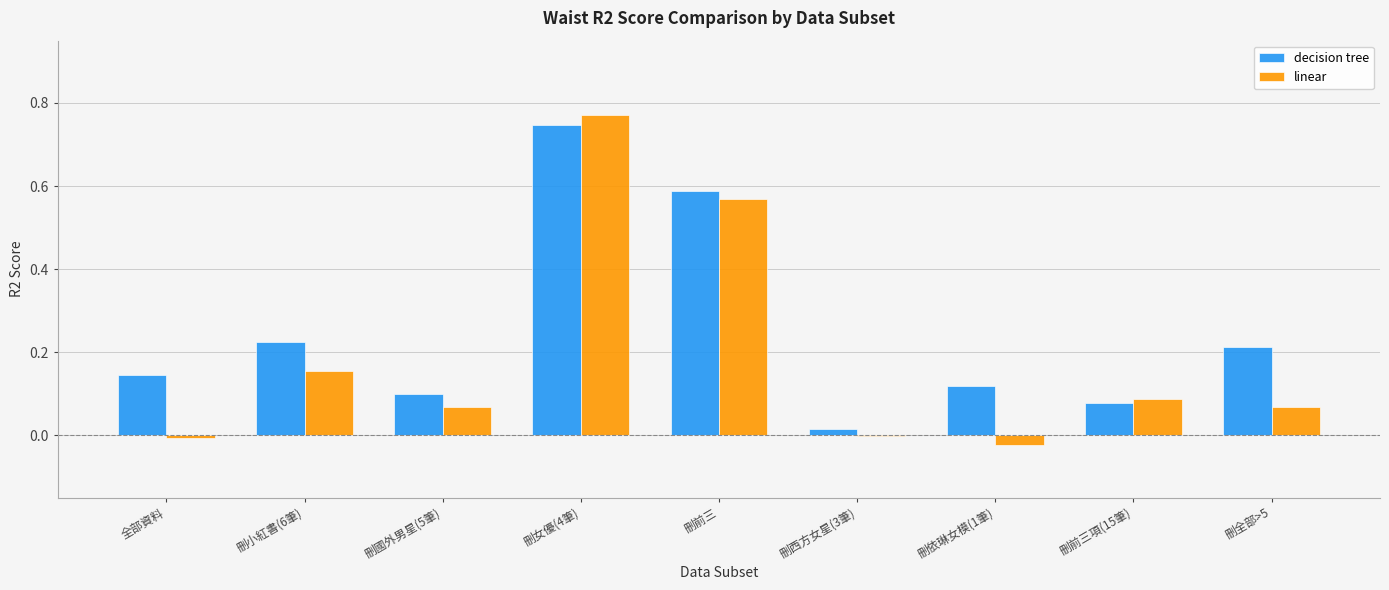

What are all the series names shown in the legend?

decision tree, linear